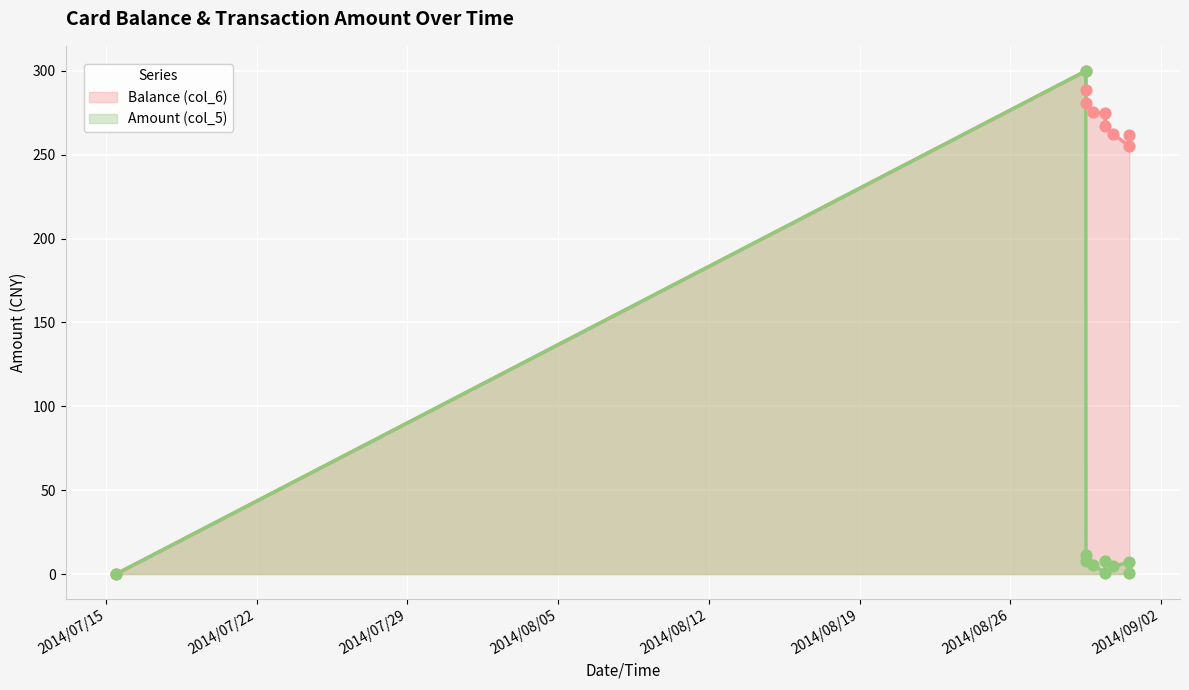

What are all the series names shown in the legend?

Balance (col_6), Amount (col_5)